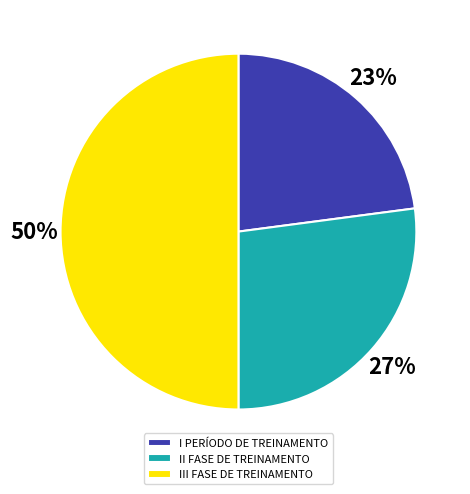

What percentage is the I PERÍODO DE TREINAMENTO slice, to the nearest percent?

23%